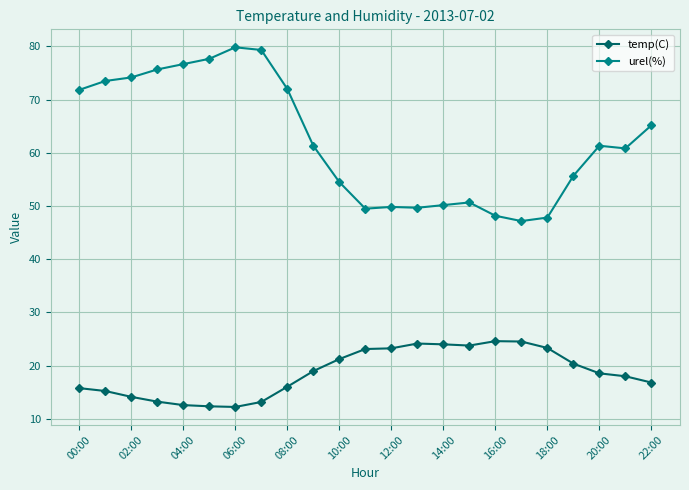

What is the greatest value displayed?

79.8